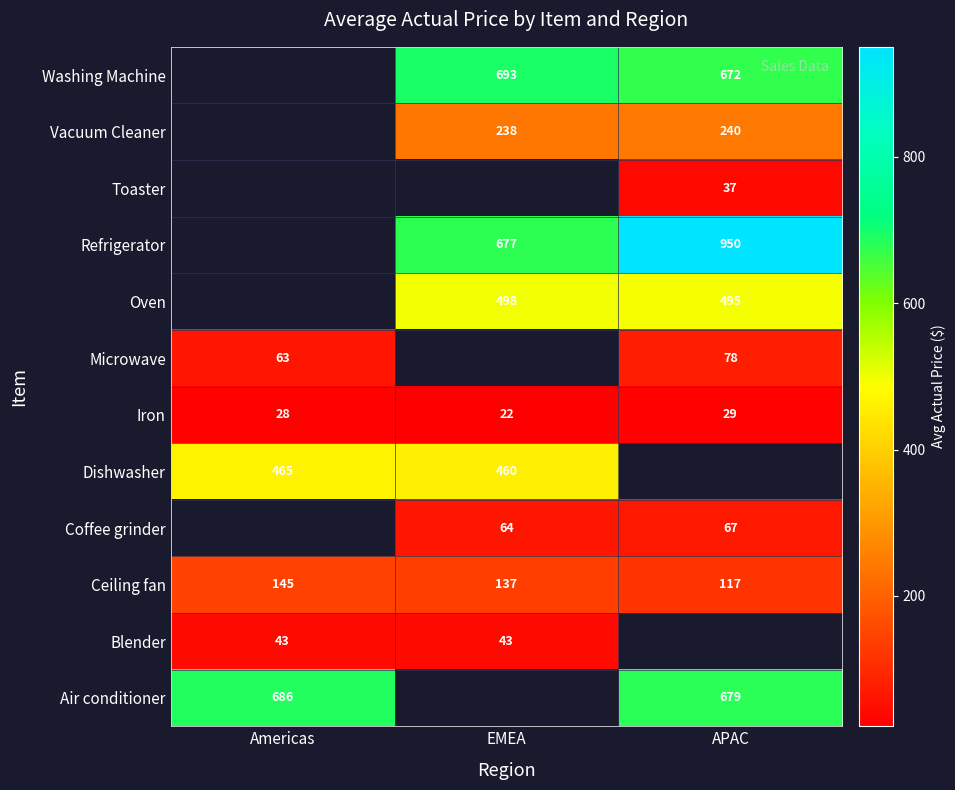

What is the maximum value for Iron?

29